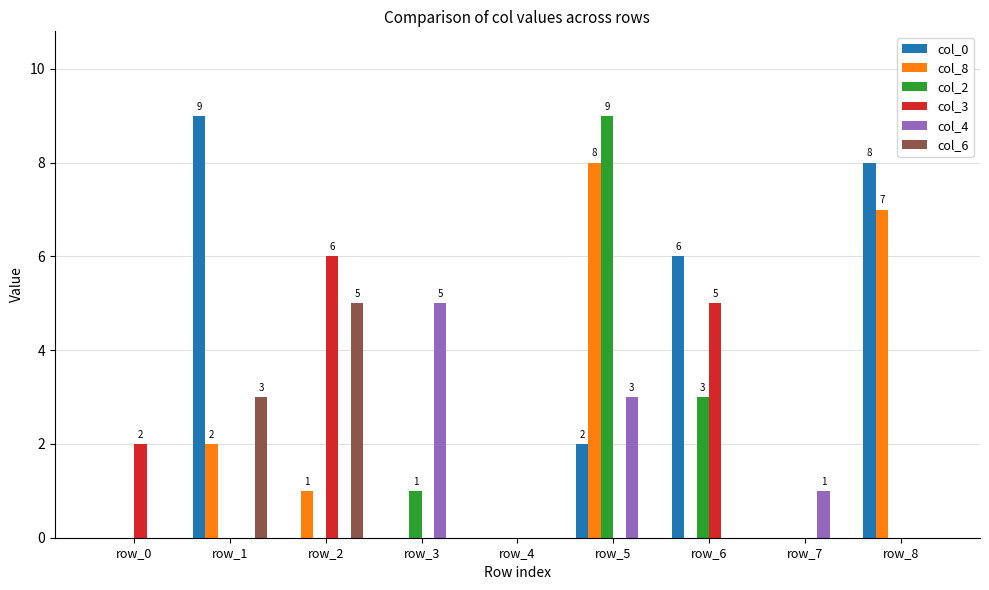

Reading left to right, extract all data points from this chart.

col_0: row_0=0	row_1=9	row_2=0	row_3=0	row_4=0	row_5=2	row_6=6	row_7=0	row_8=8
col_8: row_0=0	row_1=2	row_2=1	row_3=0	row_4=0	row_5=8	row_6=0	row_7=0	row_8=7
col_2: row_0=0	row_1=0	row_2=0	row_3=1	row_4=0	row_5=9	row_6=3	row_7=0	row_8=0
col_3: row_0=2	row_1=0	row_2=6	row_3=0	row_4=0	row_5=0	row_6=5	row_7=0	row_8=0
col_4: row_0=0	row_1=0	row_2=0	row_3=5	row_4=0	row_5=3	row_6=0	row_7=1	row_8=0
col_6: row_0=0	row_1=3	row_2=5	row_3=0	row_4=0	row_5=0	row_6=0	row_7=0	row_8=0